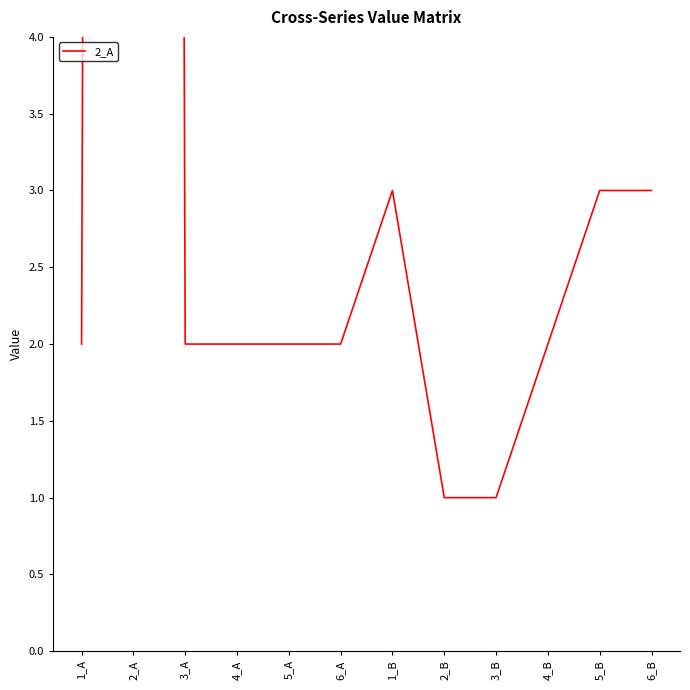

Reading right to left, extract all data points from this chart.

3	3	2	1	1	3	2	2	2	2	100	2